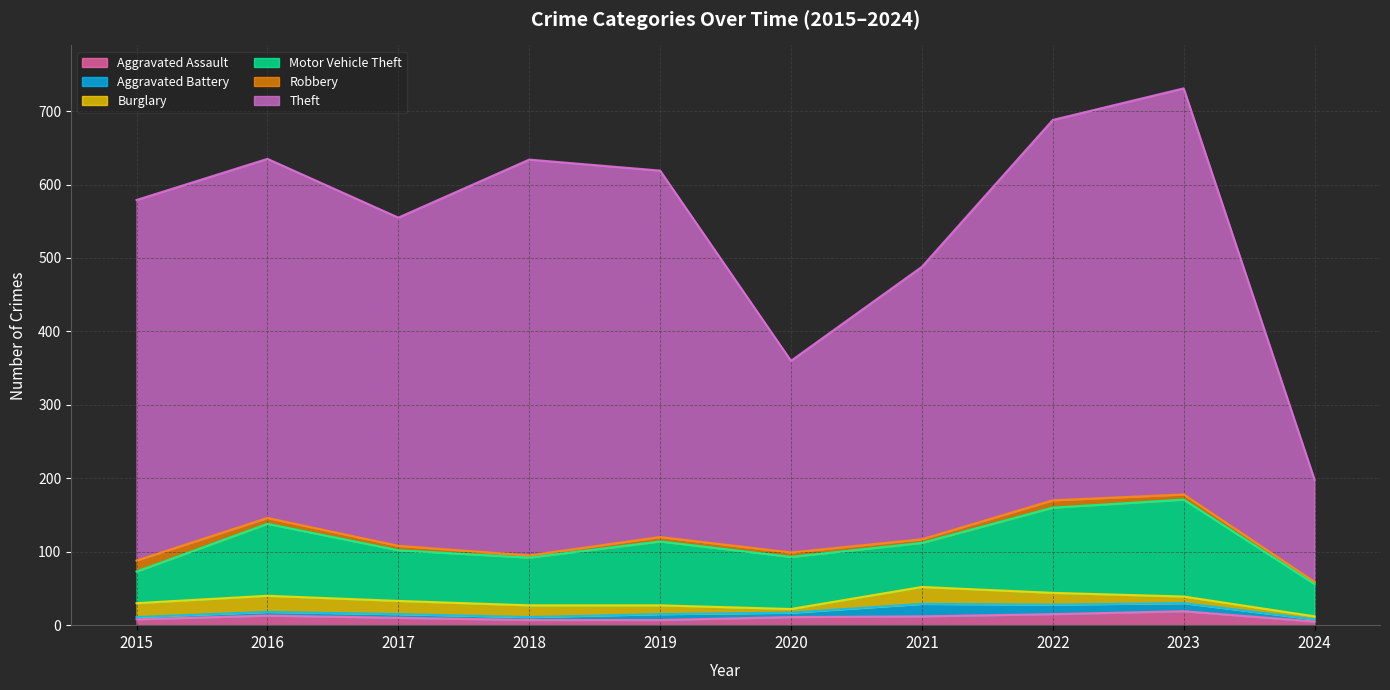

Reading right to left, list all the values displayed in this chart.

Aggravated Assault: 5	19	15	12	11	7	7	10	13	8
Aggravated Battery: 3	11	13	17	6	8	4	5	5	3
Burglary: 4	9	16	23	5	12	16	18	22	19
Motor Vehicle Theft: 44	132	116	60	71	87	65	69	98	43
Robbery: 3	7	10	5	6	6	3	6	8	15
Theft: 139	553	518	371	261	499	539	447	489	491